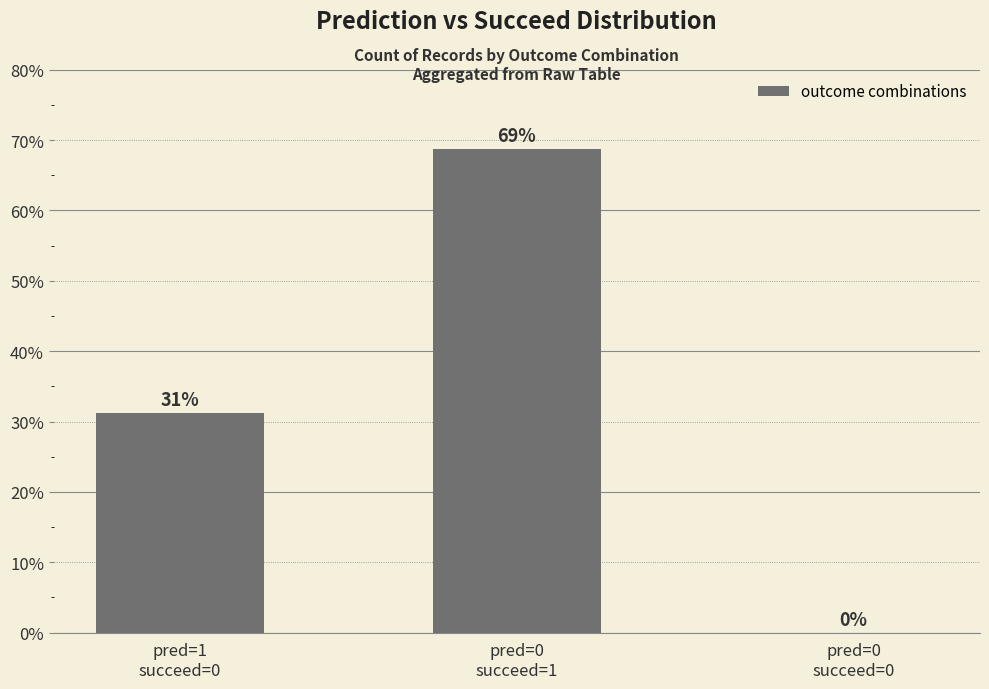

True or false: the data shows 68.8 at pred=0
succeed=1.

True